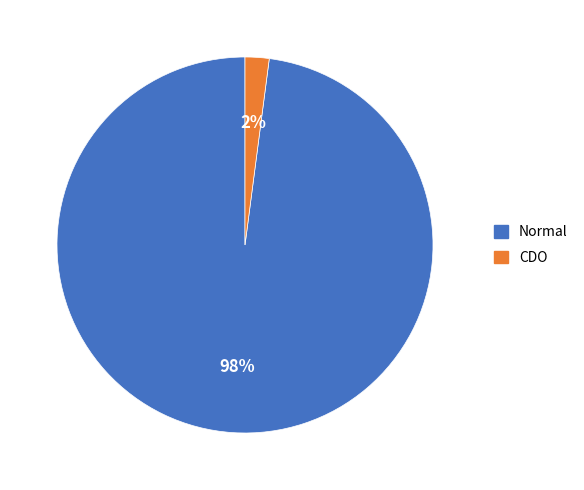

To the nearest percent, what is the difference between the largest and smallest slice percentages?

96%